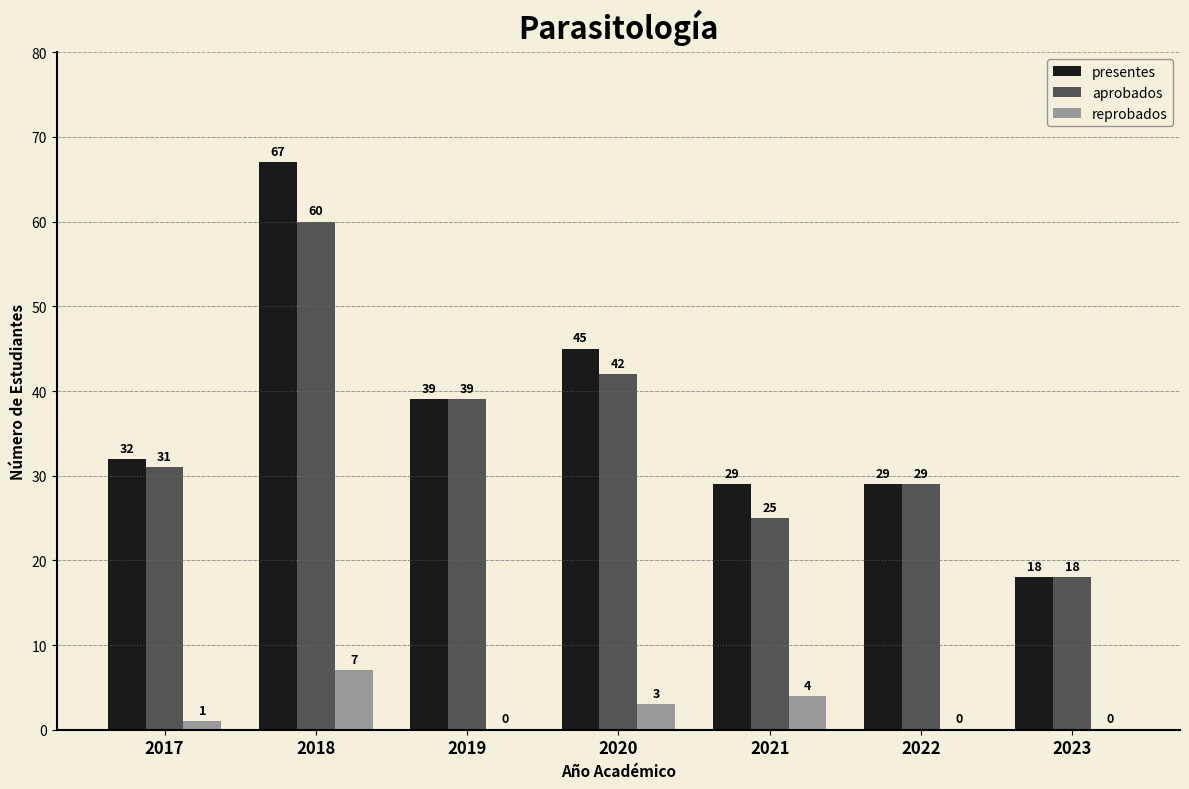

Reading right to left, transcribe all the data shown in this chart.

presentes: 2023=18	2022=29	2021=29	2020=45	2019=39	2018=67	2017=32
aprobados: 2023=18	2022=29	2021=25	2020=42	2019=39	2018=60	2017=31
reprobados: 2023=0	2022=0	2021=4	2020=3	2019=0	2018=7	2017=1